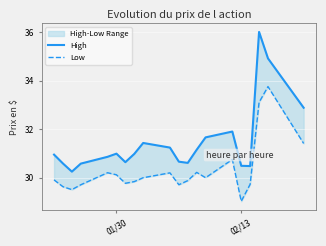

True or false: High and Low cross at least once.

False